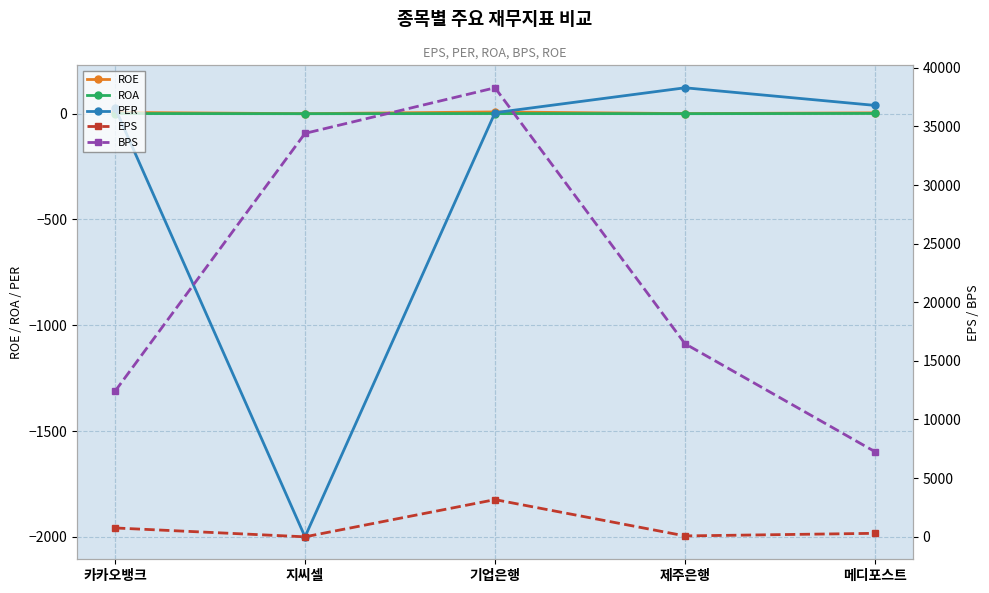

What position from the left is 제주은행?

4